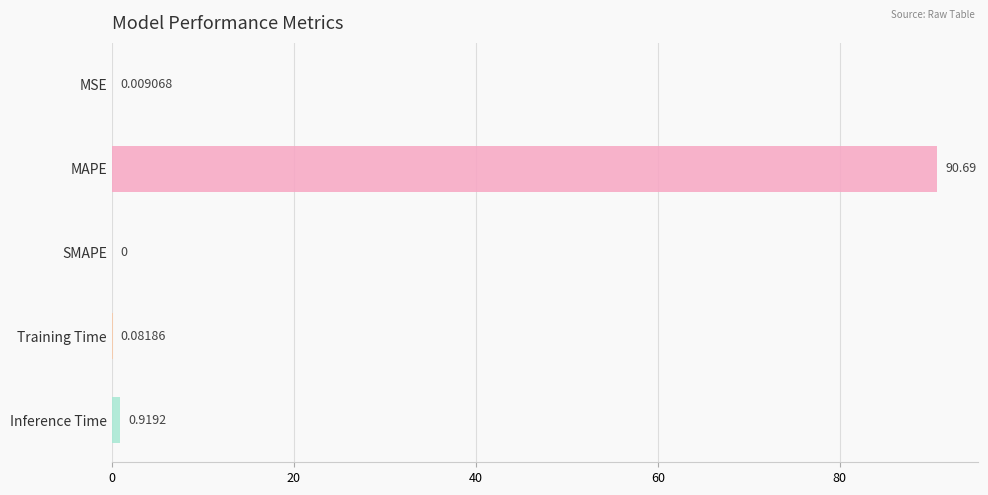

Where is the data nearest to the value 45?

Inference Time